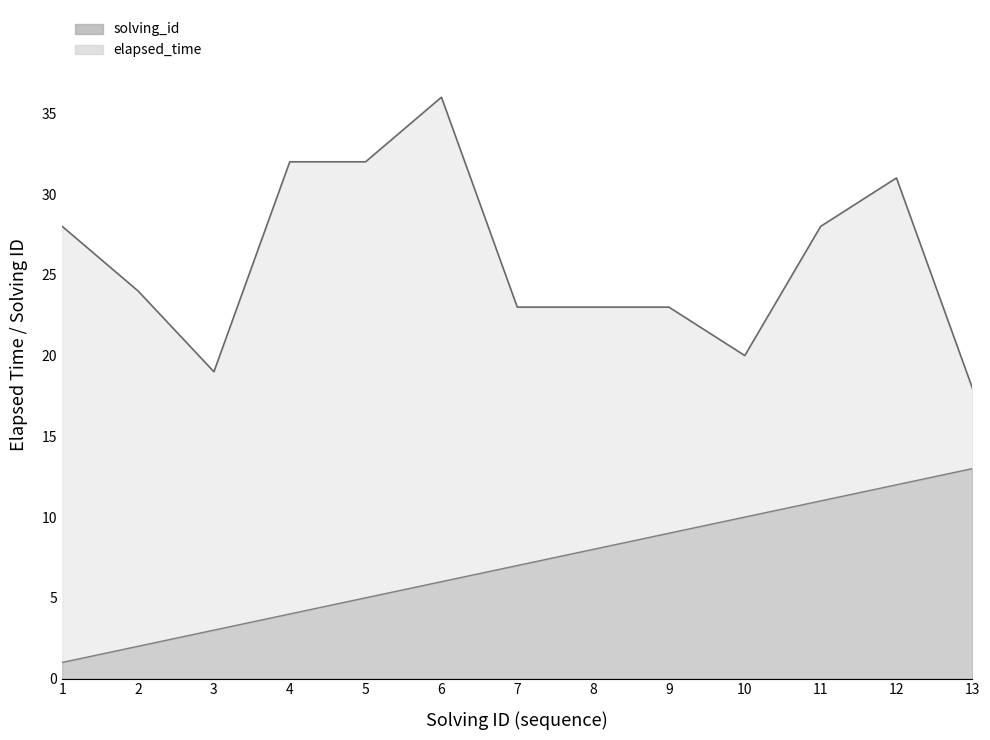

Reading right to left, extract all data points from this chart.

solving_id: 13	12	11	10	9	8	7	6	5	4	3	2	1
elapsed_time: 18	31	28	20	23	23	23	36	32	32	19	24	28